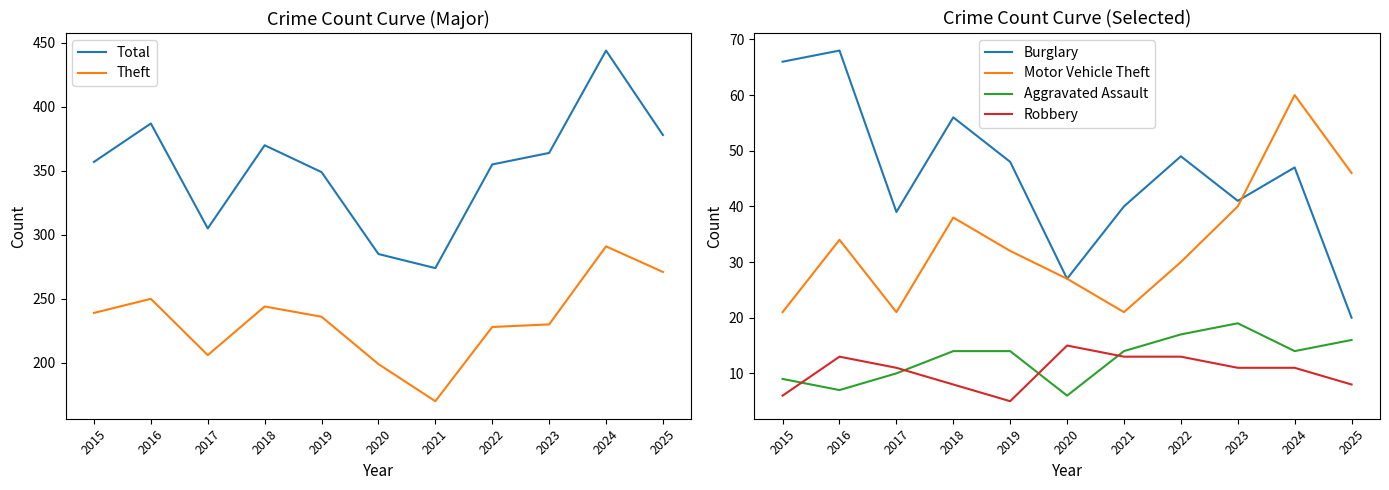

Where is Robbery nearest to the value 10?

2017